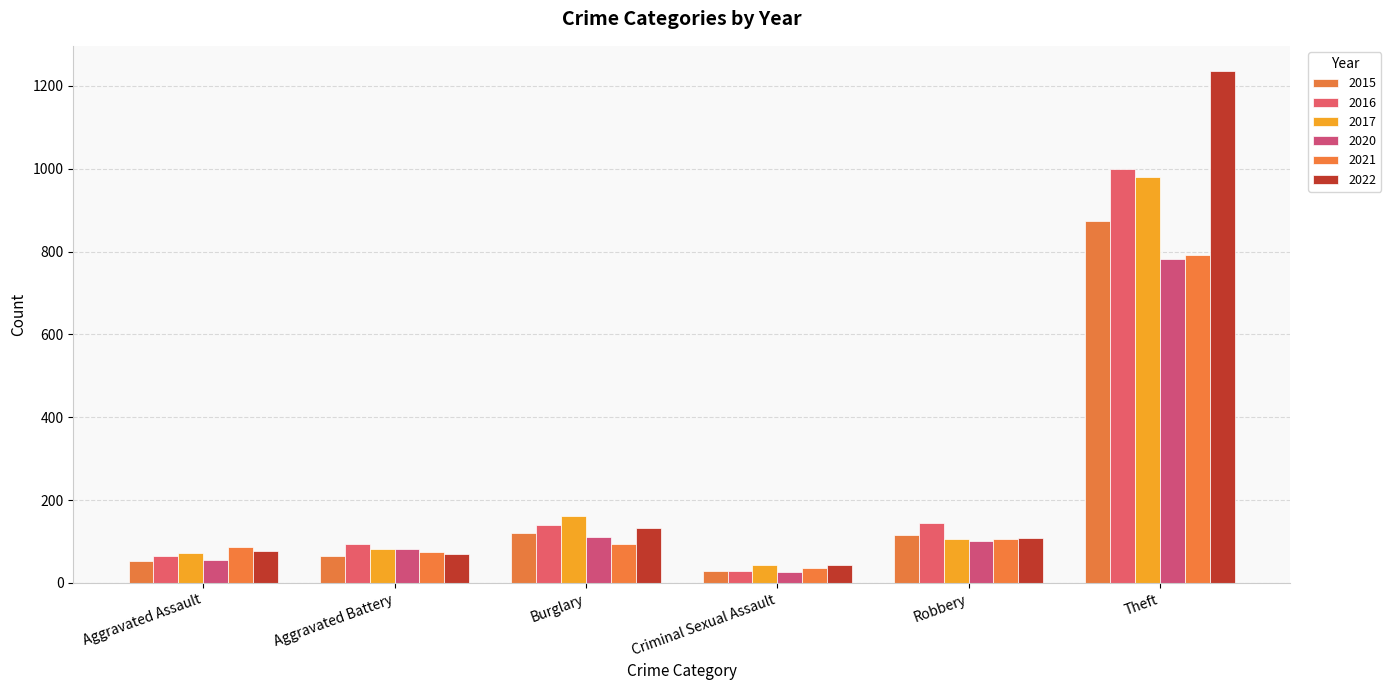

Reading right to left, extract all data points from this chart.

2015: Theft=874	Robbery=117	Criminal Sexual Assault=28	Burglary=121	Aggravated Battery=64	Aggravated Assault=54
2016: Theft=999	Robbery=144	Criminal Sexual Assault=28	Burglary=139	Aggravated Battery=93	Aggravated Assault=66
2017: Theft=979	Robbery=105	Criminal Sexual Assault=44	Burglary=162	Aggravated Battery=83	Aggravated Assault=72
2020: Theft=782	Robbery=102	Criminal Sexual Assault=27	Burglary=110	Aggravated Battery=82	Aggravated Assault=56
2021: Theft=791	Robbery=105	Criminal Sexual Assault=36	Burglary=95	Aggravated Battery=75	Aggravated Assault=86
2022: Theft=1235	Robbery=108	Criminal Sexual Assault=43	Burglary=132	Aggravated Battery=71	Aggravated Assault=78